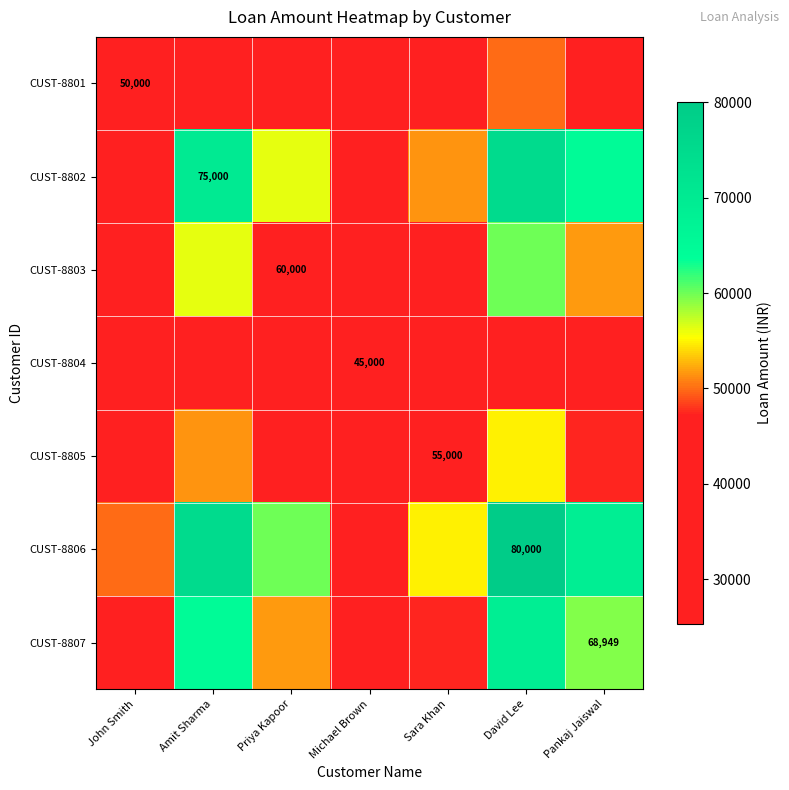

At which category does the chart reach its minimum across all series?

Michael Brown